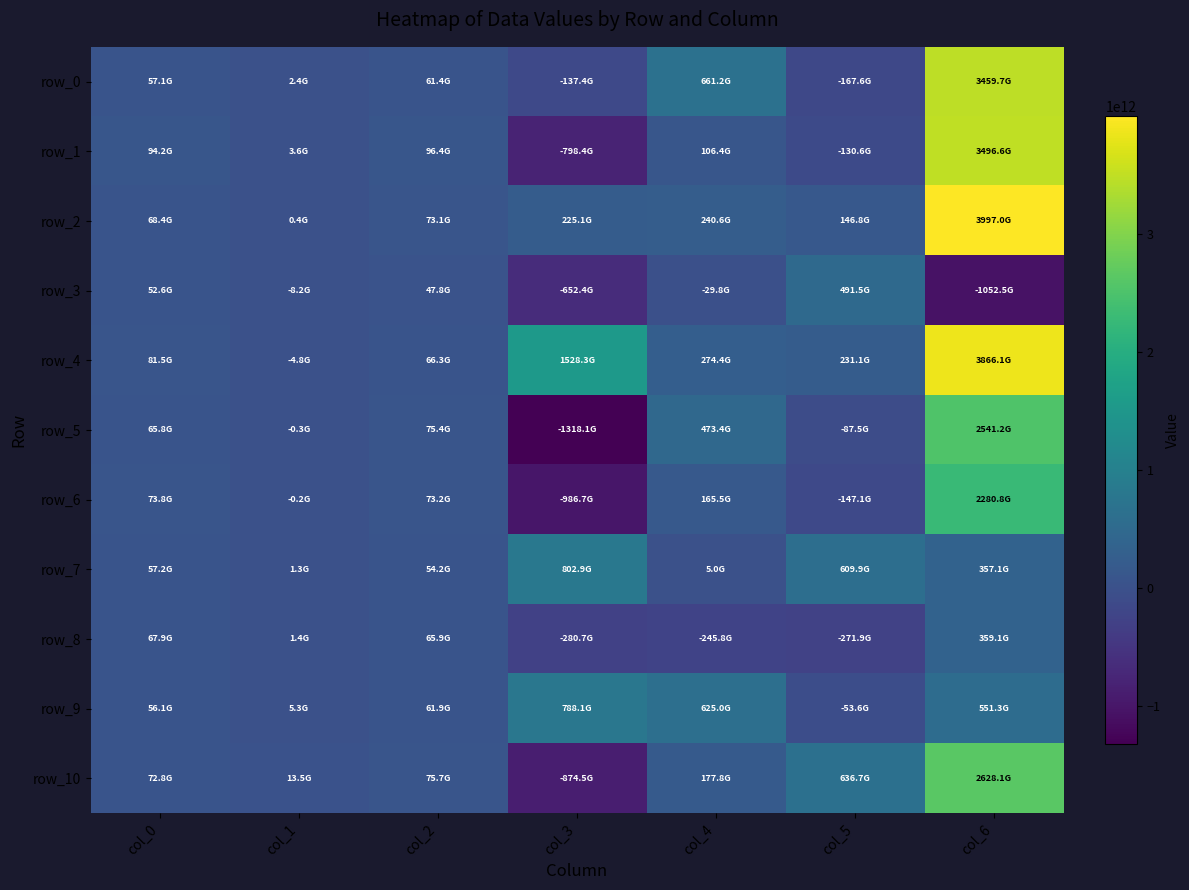

Rank the series by their maximum value, from highest to lowest.

row_2, row_4, row_1, row_0, row_10, row_5, row_6, row_7, row_9, row_3, row_8